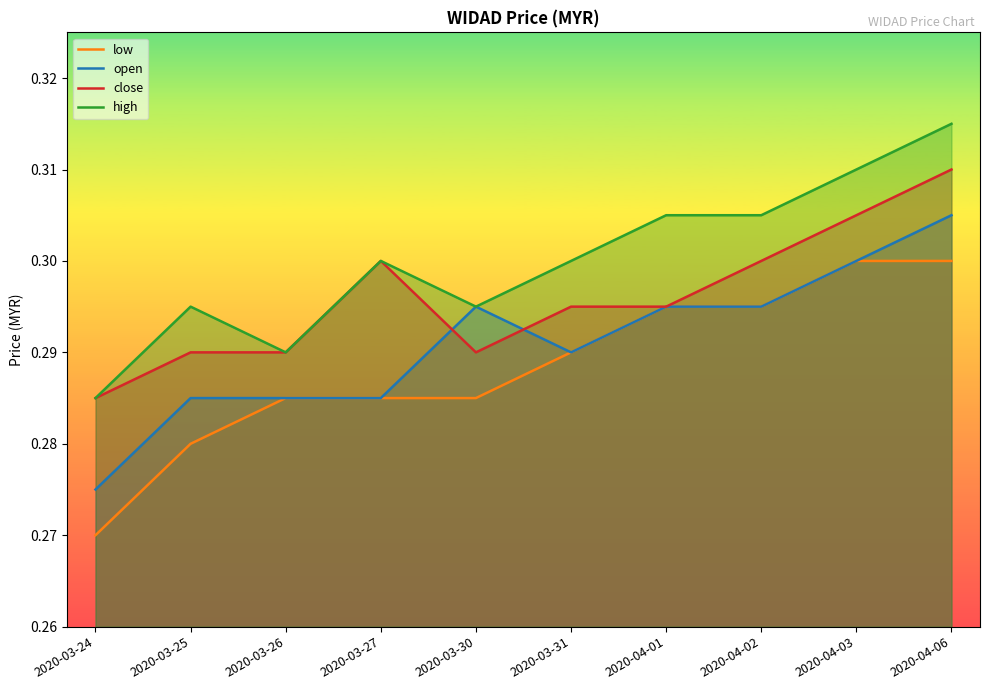

Rank the series by their maximum value, from lowest to highest.

low, open, close, high